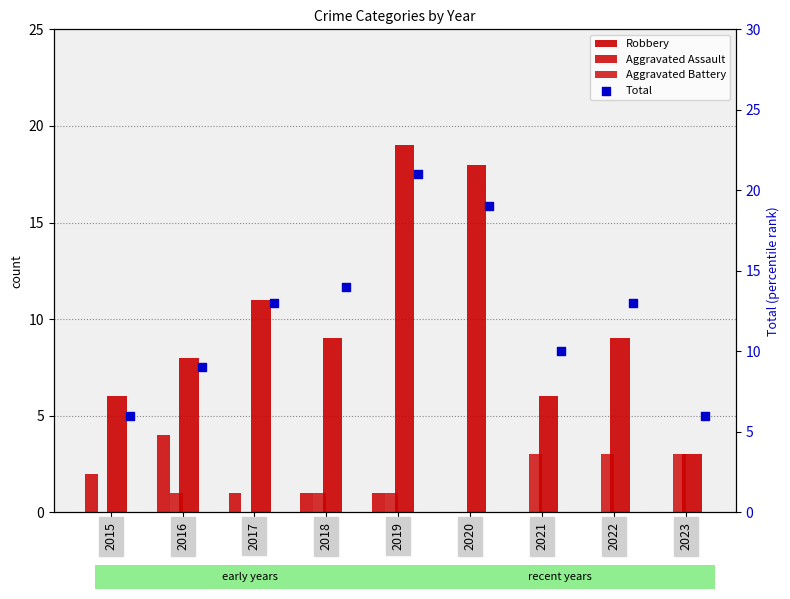

What are all the series names shown in the legend?

Robbery, Aggravated Assault, Aggravated Battery, Total